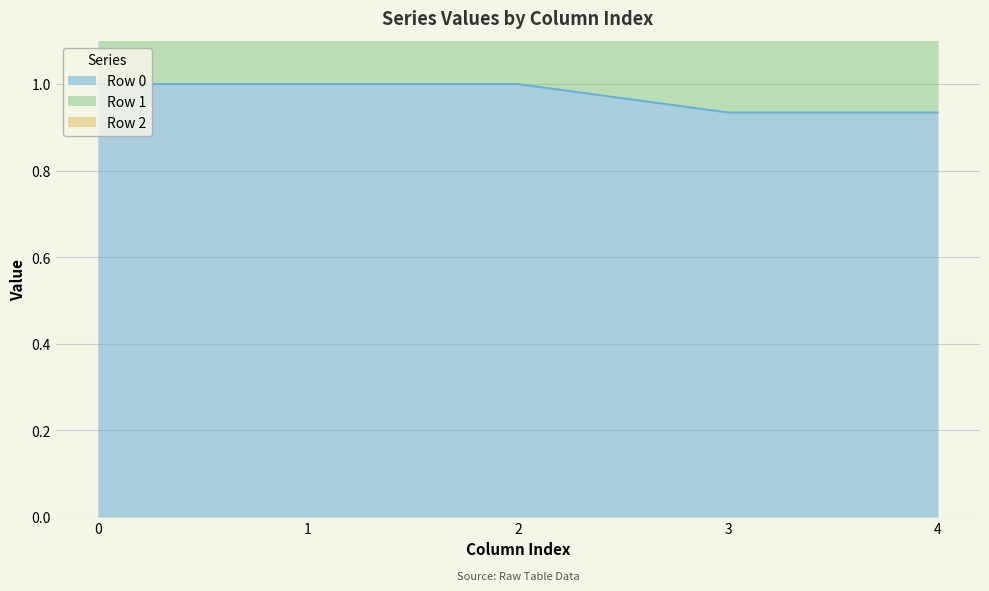

True or false: Row 0 has a value of 1.0 at 1.

True